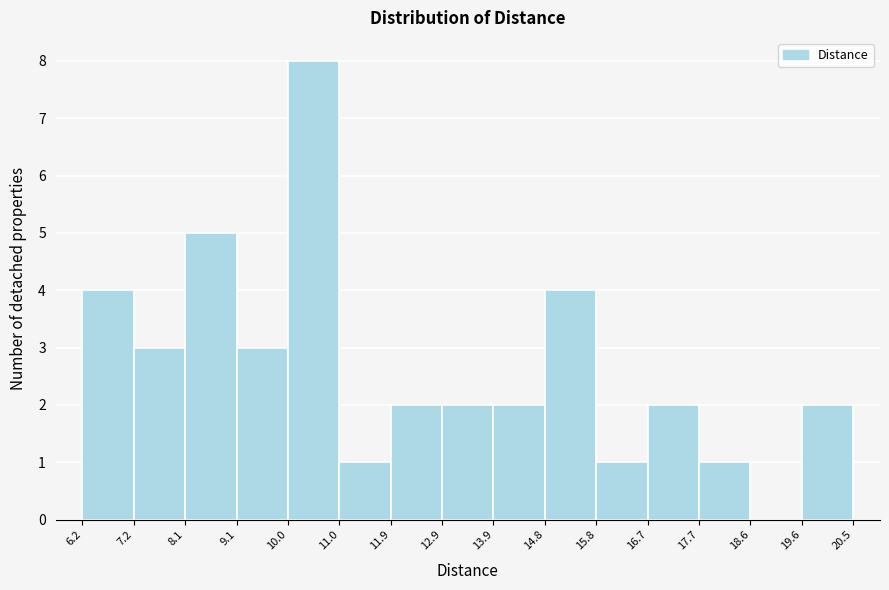

Over which range of the x-axis is the bar tallest?

10.0 to 11.0